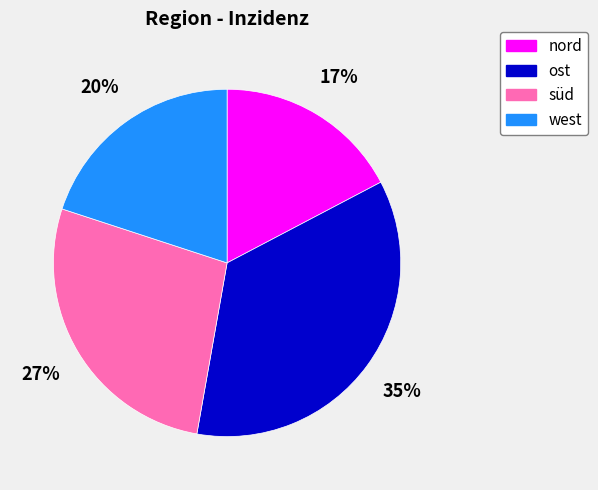

Approximately how many times larger is the value at nord compared to süd?

0.6